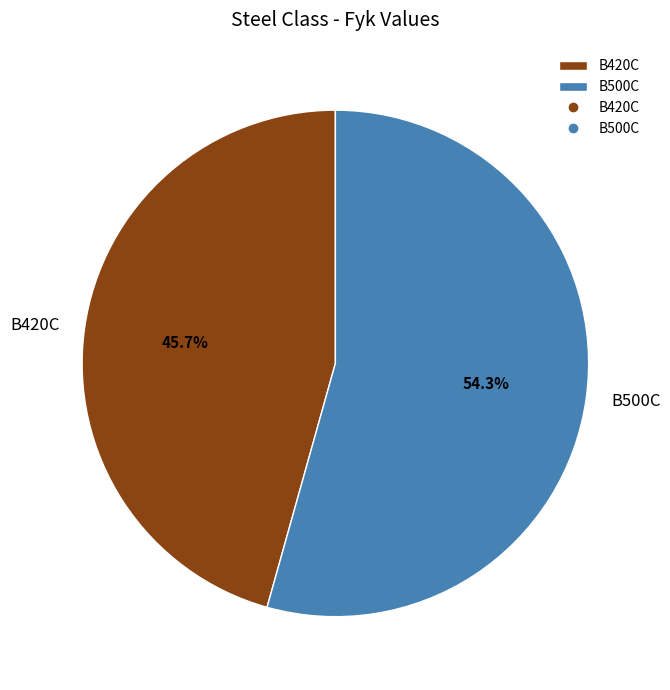

Approximately how many times larger is the value at B500C compared to B420C?

1.2